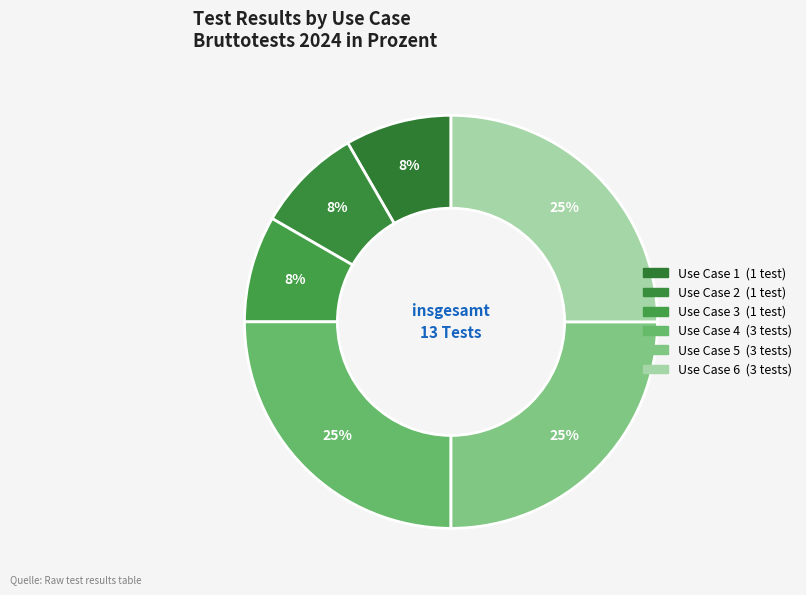

Rank the categories by value from lowest to highest.

Use Case 1, Use Case 2, Use Case 3, Use Case 4, Use Case 5, Use Case 6